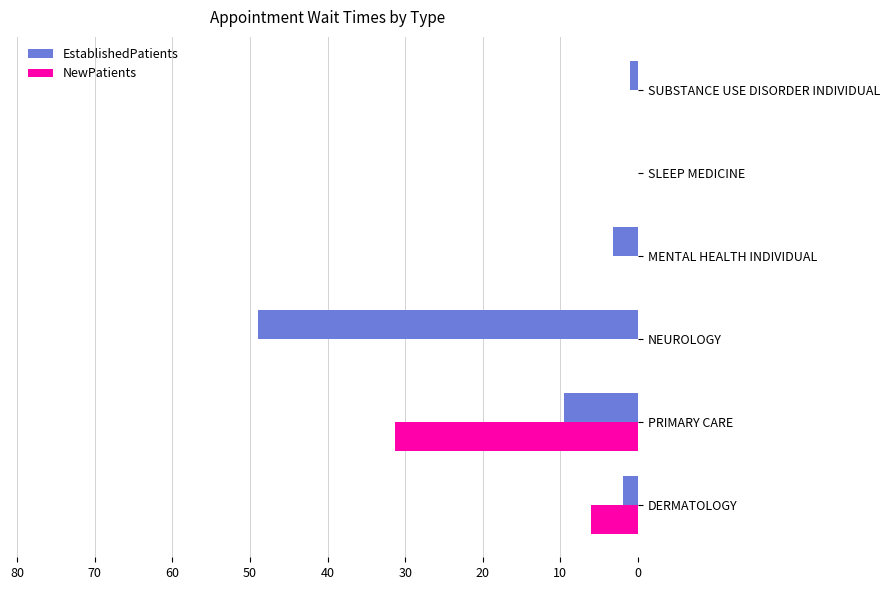

At which category is the sum across all series the highest?

NEUROLOGY